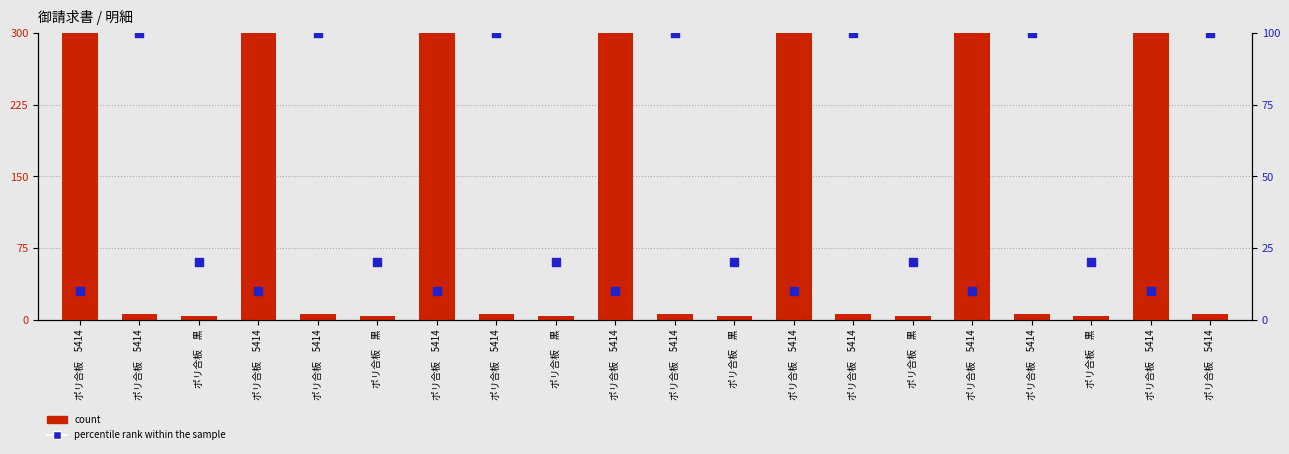

Which series reaches the maximum Y coordinate?

count